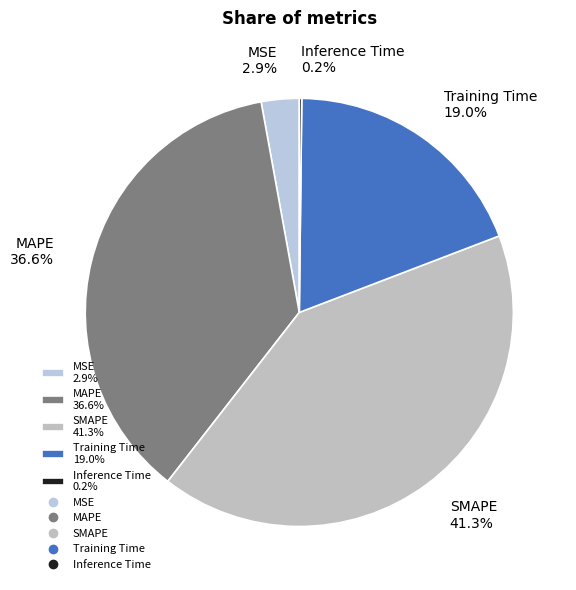

What percentage is NOT represented by SMAPE?

58.7%